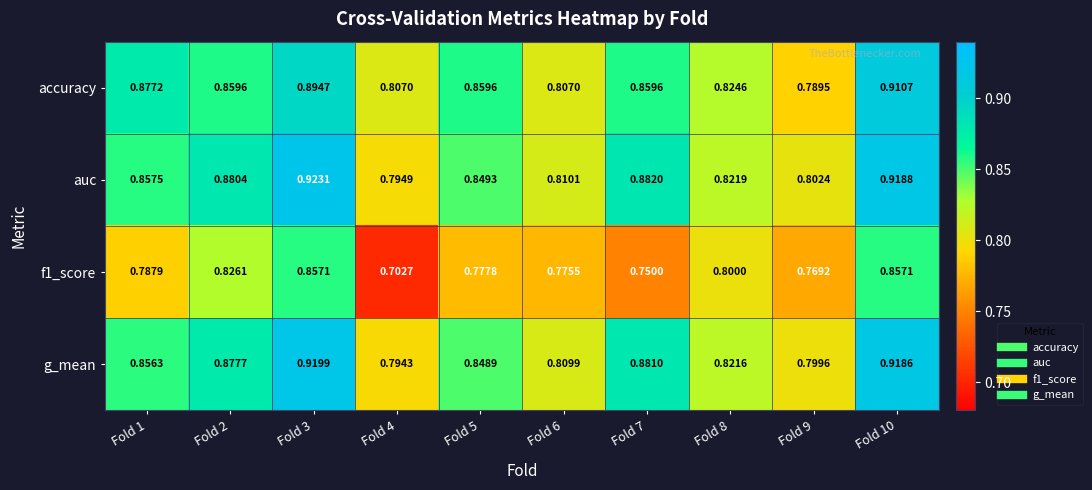

Is the value of g_mean at Fold 2 greater than the value of f1_score at Fold 4?

Yes